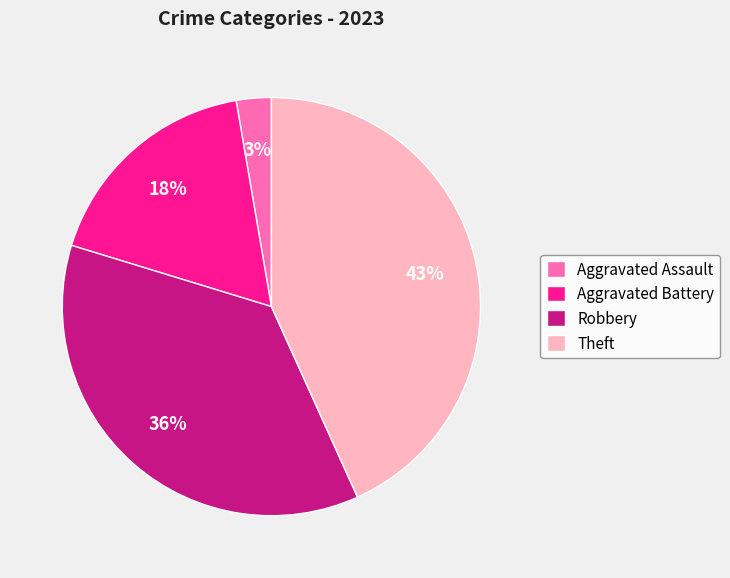

To the nearest percent, what is the average slice percentage?

25%